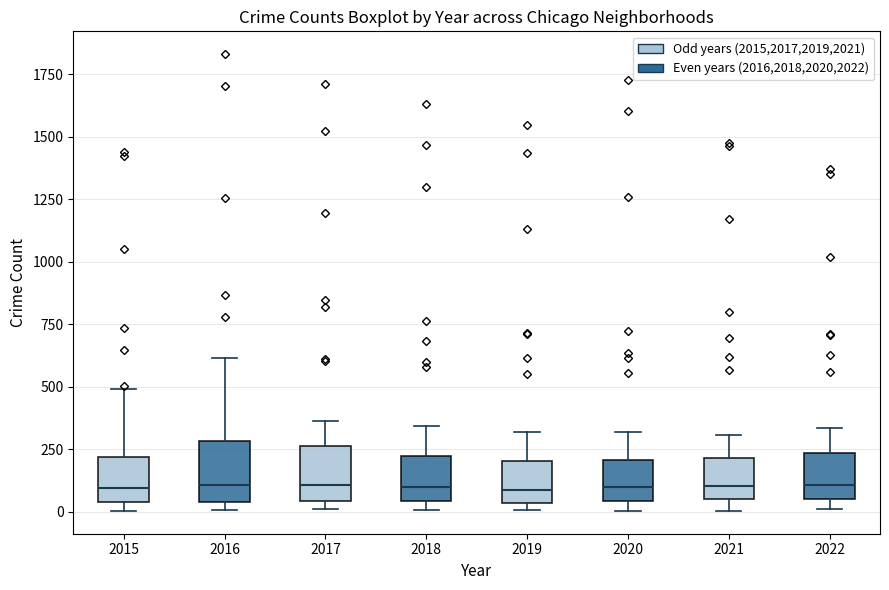

Reading left to right, transcribe this box plot: for each box, give where its median line is, the range the box spans, and where its two whiskers end, as read against the y-axis. The values are not printed on the chart, so give them approximately, as read against the axis.

2015: median 100, box 50 to 200, whiskers 0 to 500
2016: median 100, box 50 to 300, whiskers 0 to 600
2017: median 100, box 50 to 250, whiskers 0 to 350
2018: median 100, box 50 to 200, whiskers 0 to 350
2019: median 100, box 50 to 200, whiskers 0 to 300
2020: median 100, box 50 to 200, whiskers 0 to 300
2021: median 100, box 50 to 200, whiskers 0 to 300
2022: median 100, box 50 to 250, whiskers 0 to 350